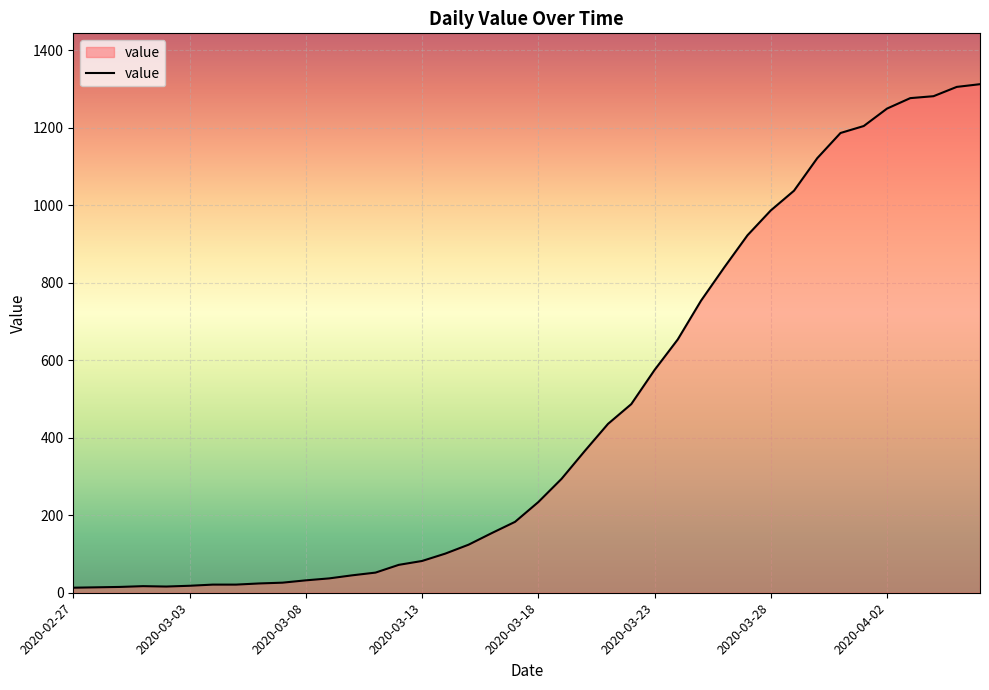

What is the difference between the maximum and minimum values?

1300